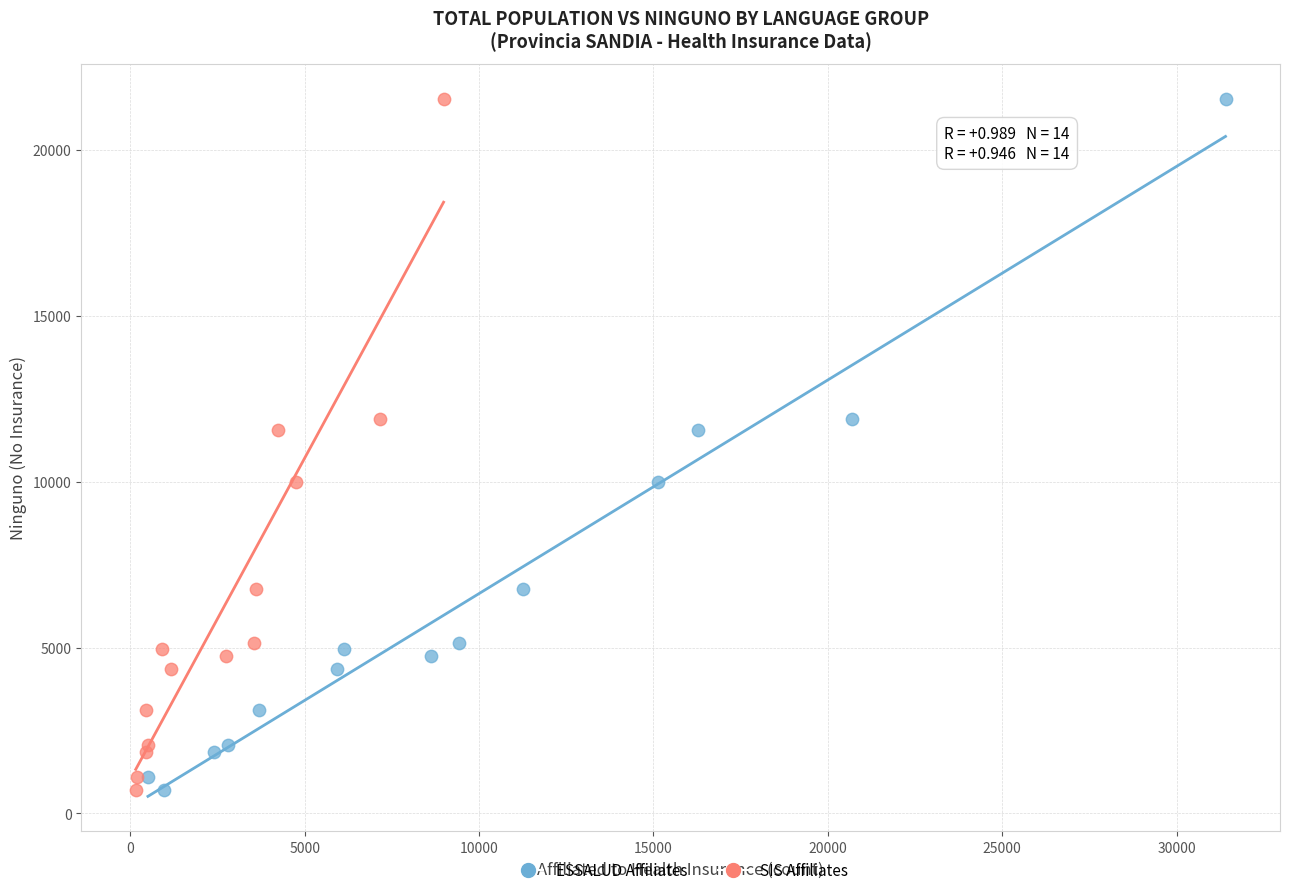

What are all the series names shown in the legend?

ESSALUD Affiliates, SIS Affiliates